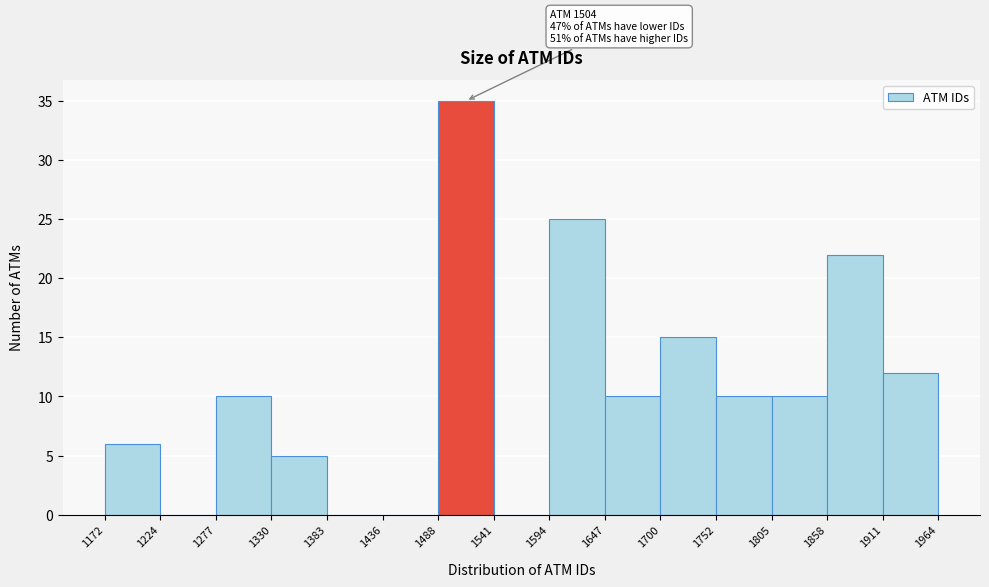

Over which range of the x-axis is the bar tallest?

1488 to 1541